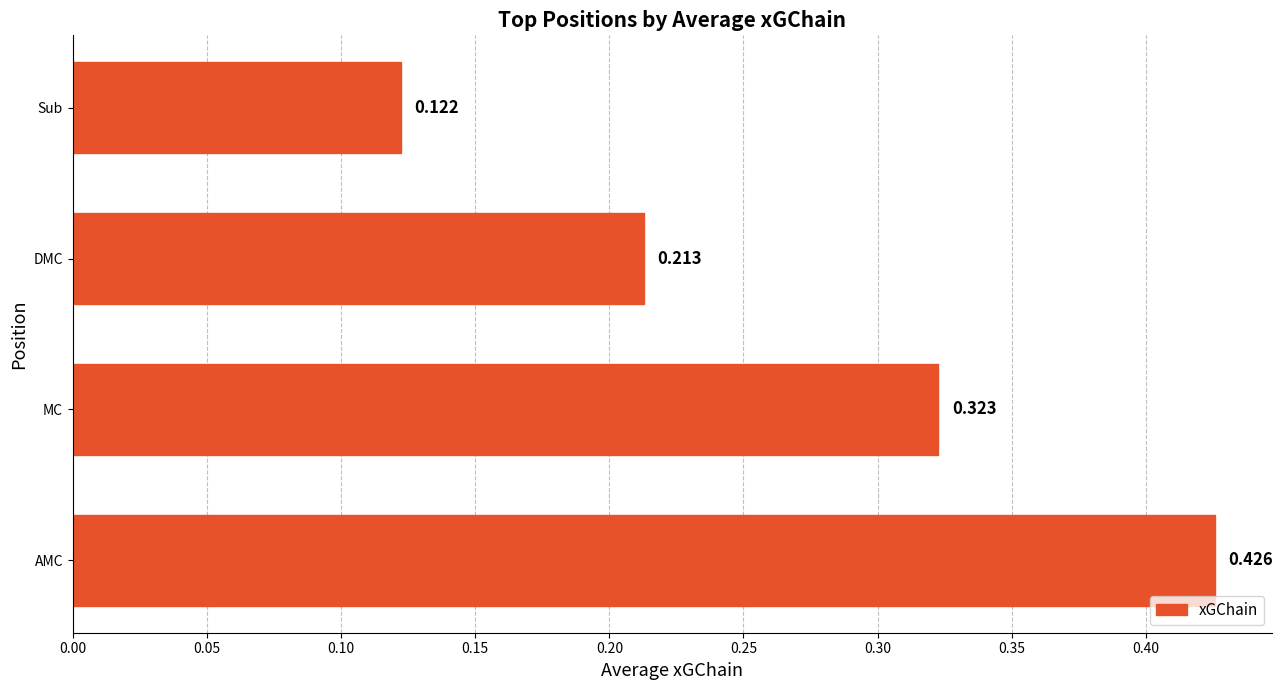

At which category does the chart reach its minimum across all series?

Sub